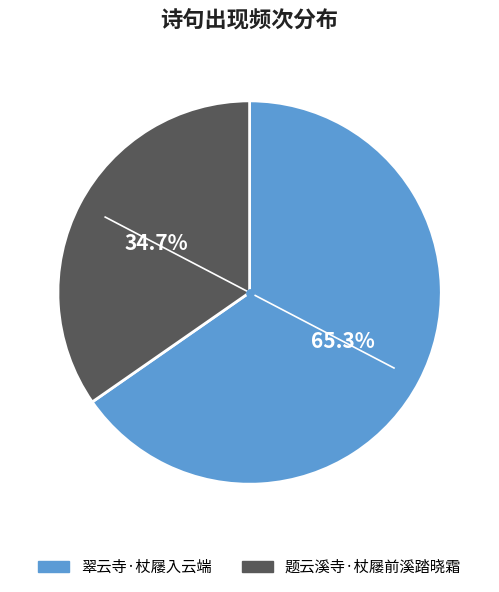

True or false: 题云溪寺·杖屦前溪踏晓霜 accounts for 22% of the total.

False